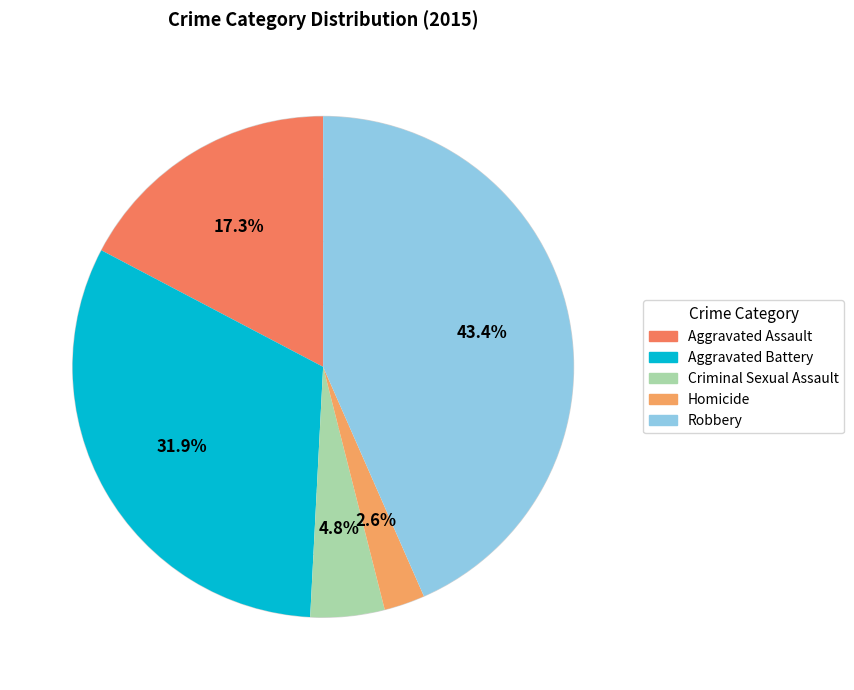

Is it true that Robbery is 29% of the pie?

False